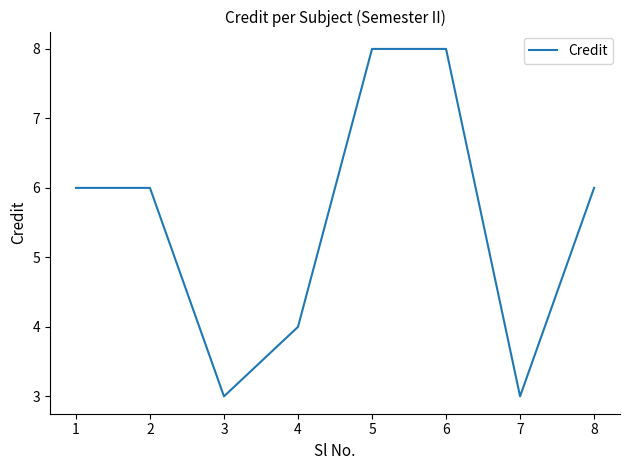

What is the difference between the second highest and minimum values?

5